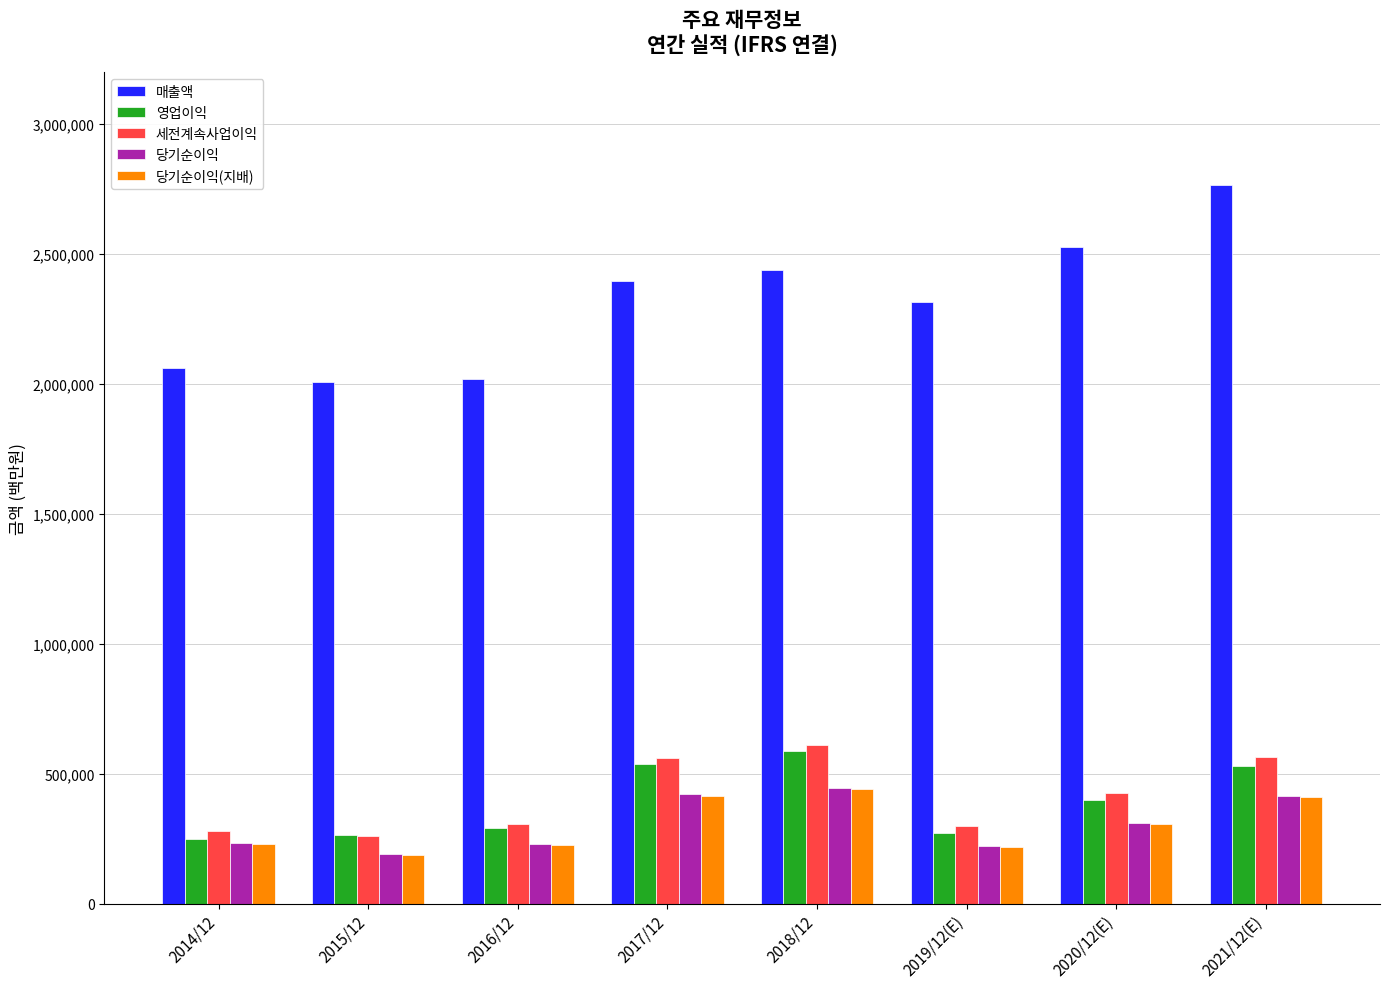

How many groups of bars are there?

8